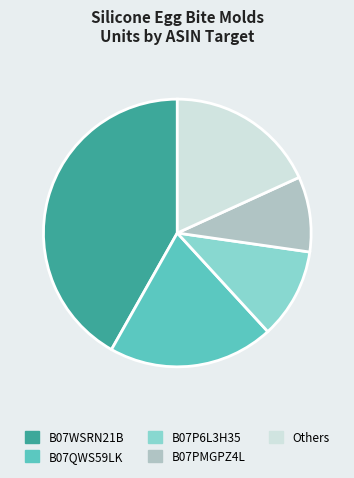

Combined, do B07QWS59LK and B07PMGPZ4L account for over 50%?

No